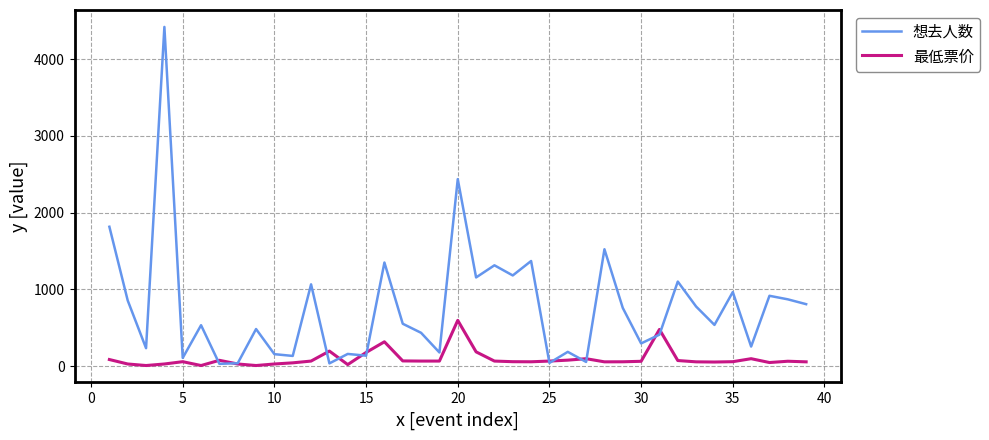

Which series has the widest spread of values?

想去人数